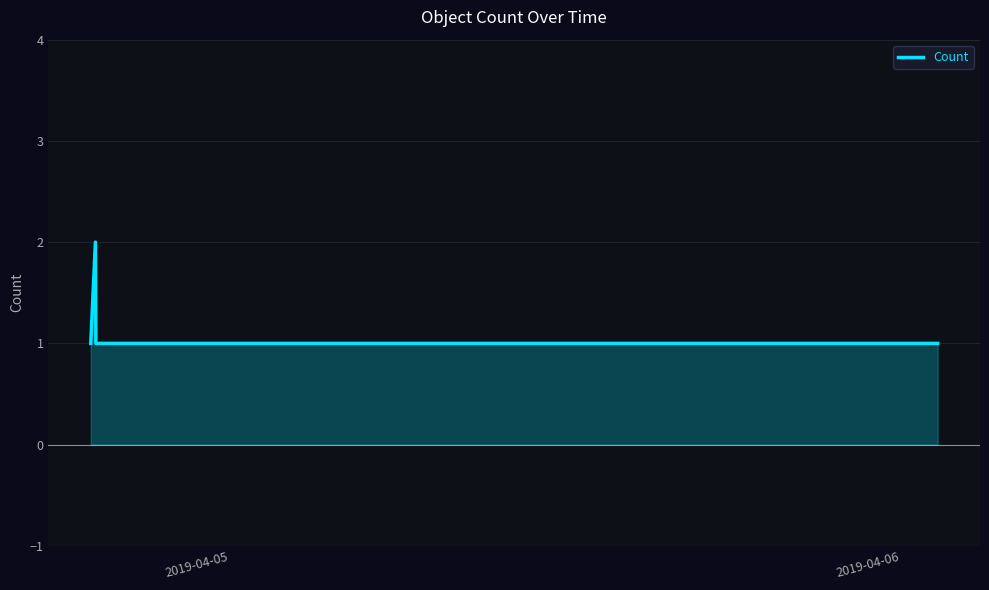

What is the sum of all values?

6